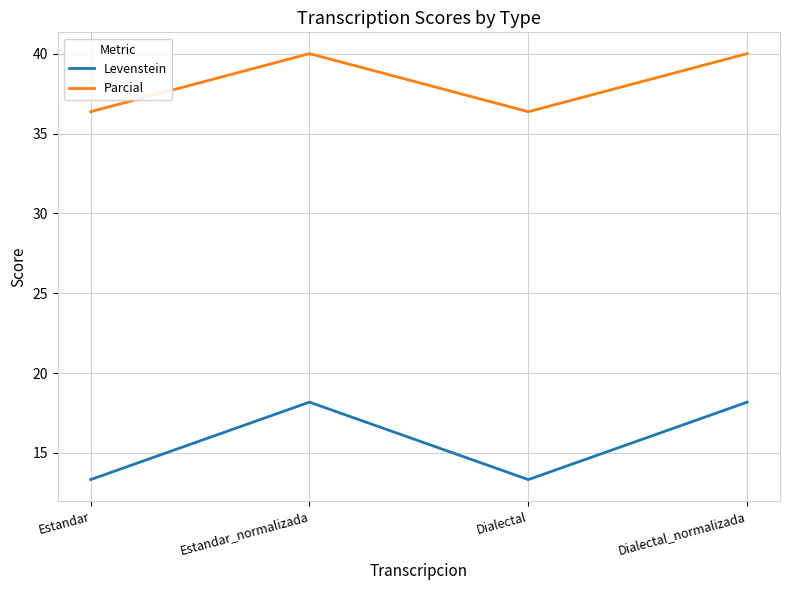

What is the average value of the Parcial series?

38.2